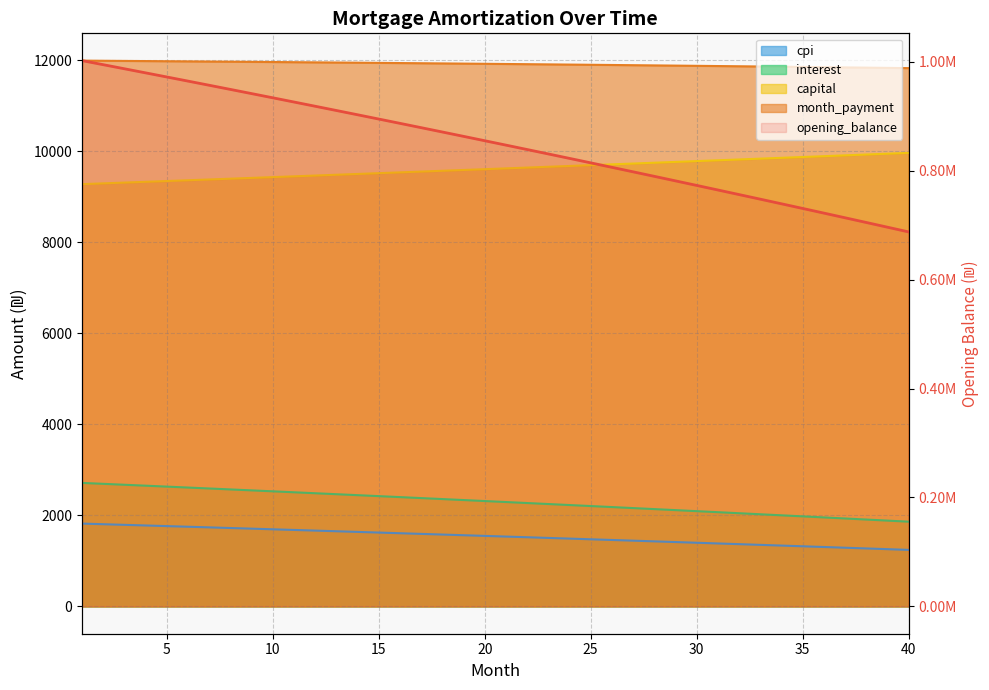

Is it true that interest equals 2713.3 at 1?

True